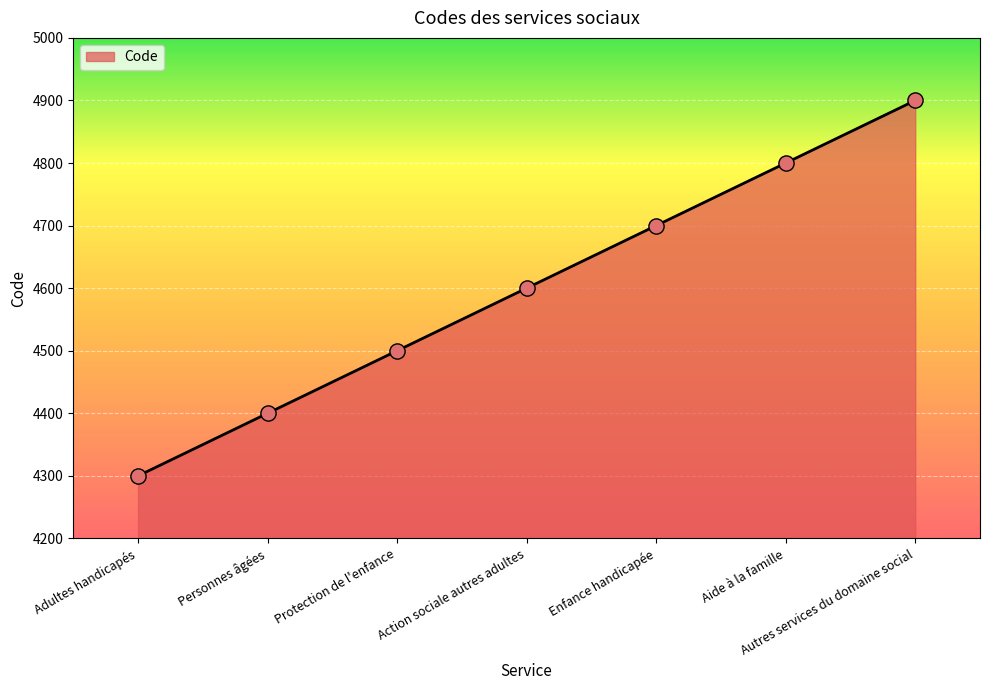

What is the change in value from Personnes âgées to Action sociale autres adultes?

+200